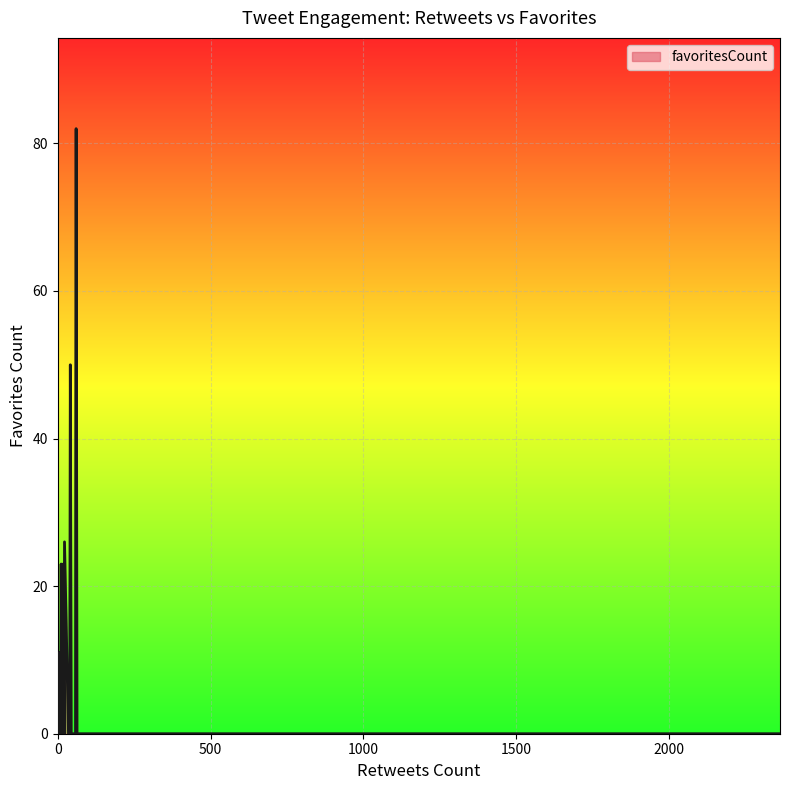

Reading right to left, list all the values displayed in this chart.

16=0	1189=0	5=11	279=0	9=0	6=0	7=11	118=0	39=0	1=0	41=50	441=0	569=0	4=3	5=0	22=26	458=0	63=0	18=23	0=1	851=0	44=0	2363=0	244=0	11=23	19=15	9=10	58=0	19=23	512=0	35=0	280=0	60=82	3=3	497=0	1618=0	59=56	13=8	21=0	2=0